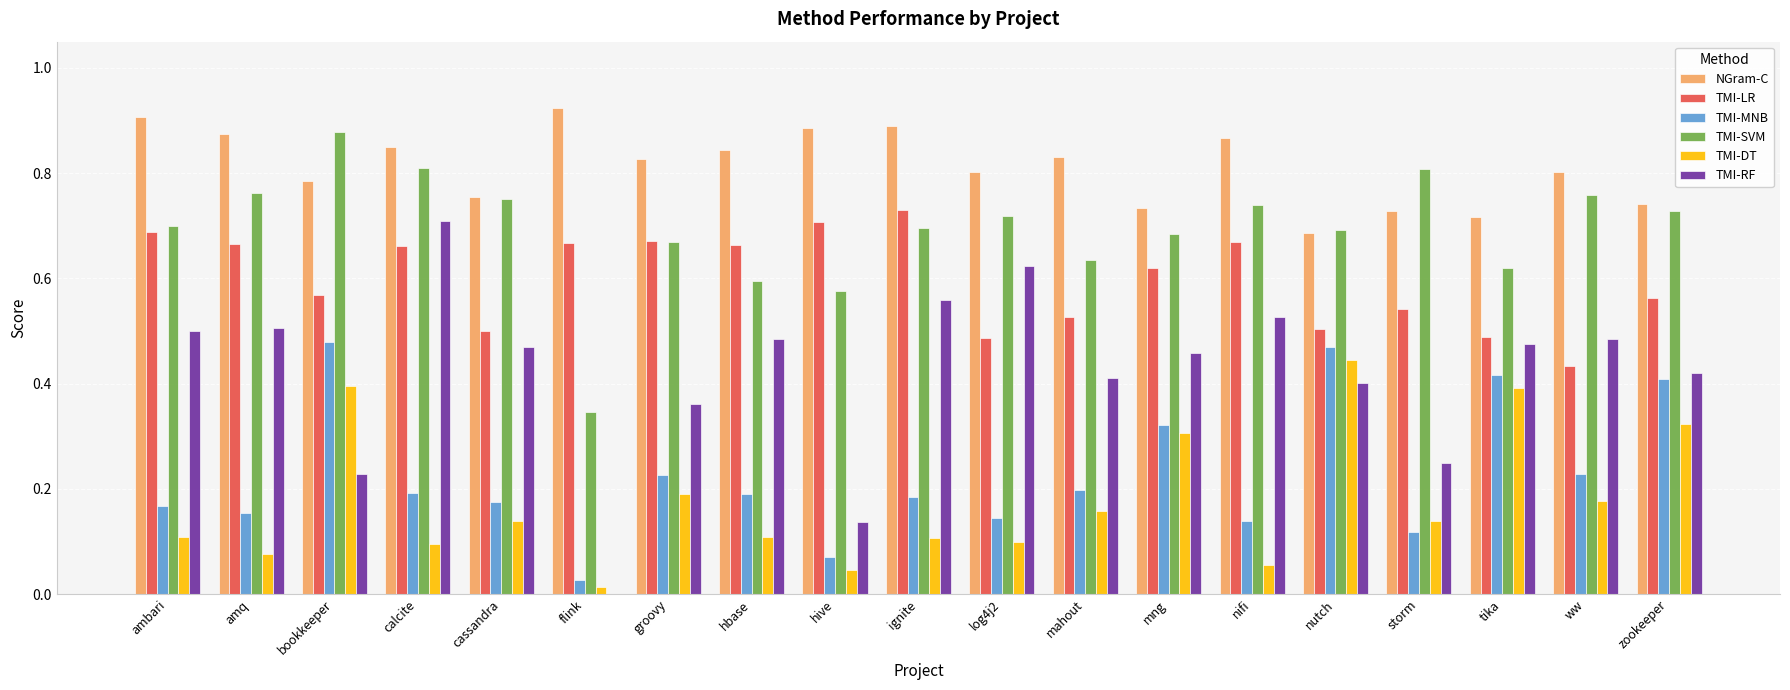

What is the sum of the TMI-SVM values at hbase and nutch?

1.3